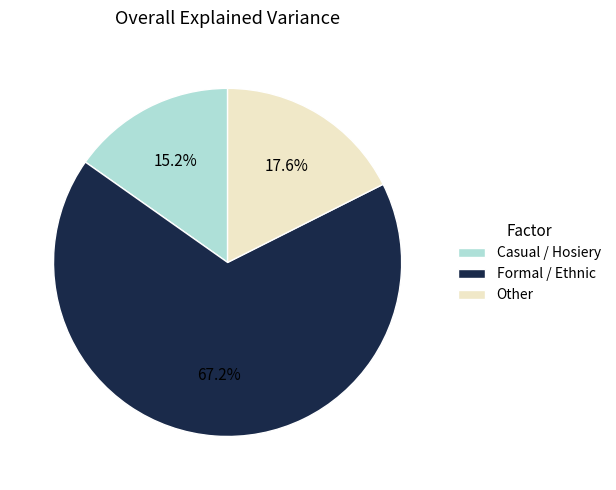

Is there a majority slice in this chart?

Yes